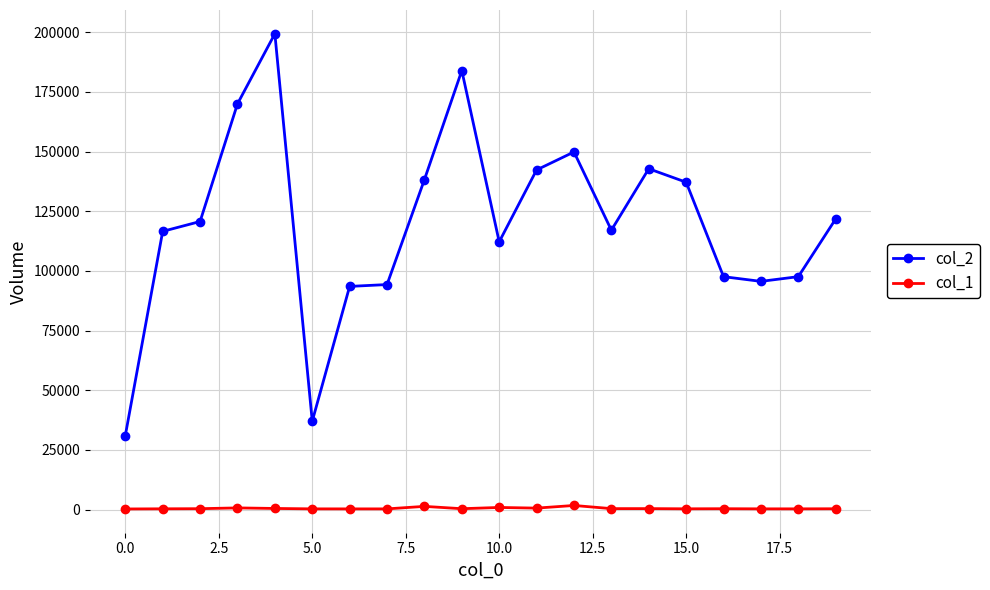

Which series has the widest spread of values?

col_2